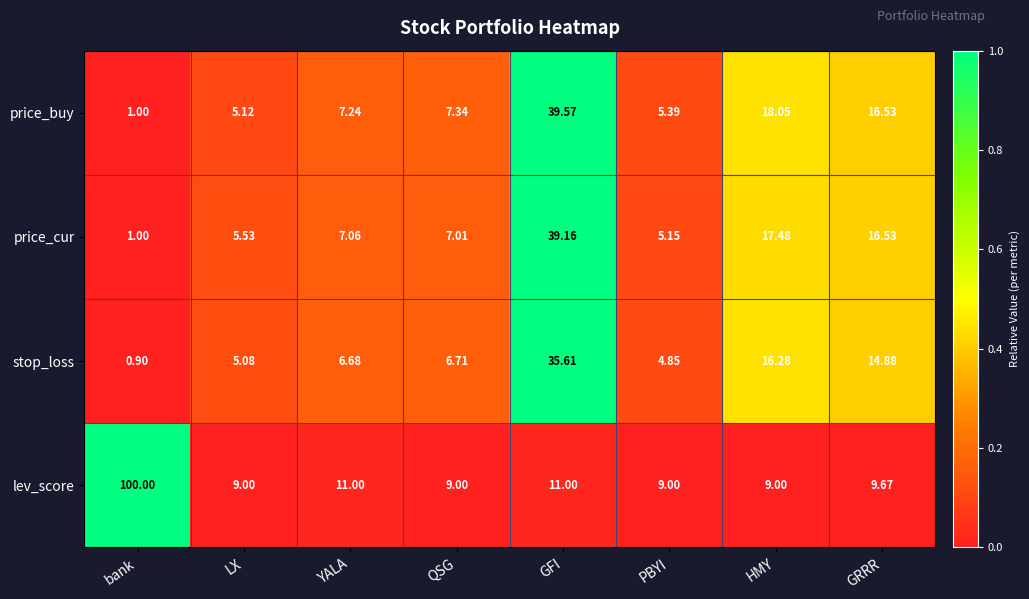

Which series has the largest total across all categories?

lev_score